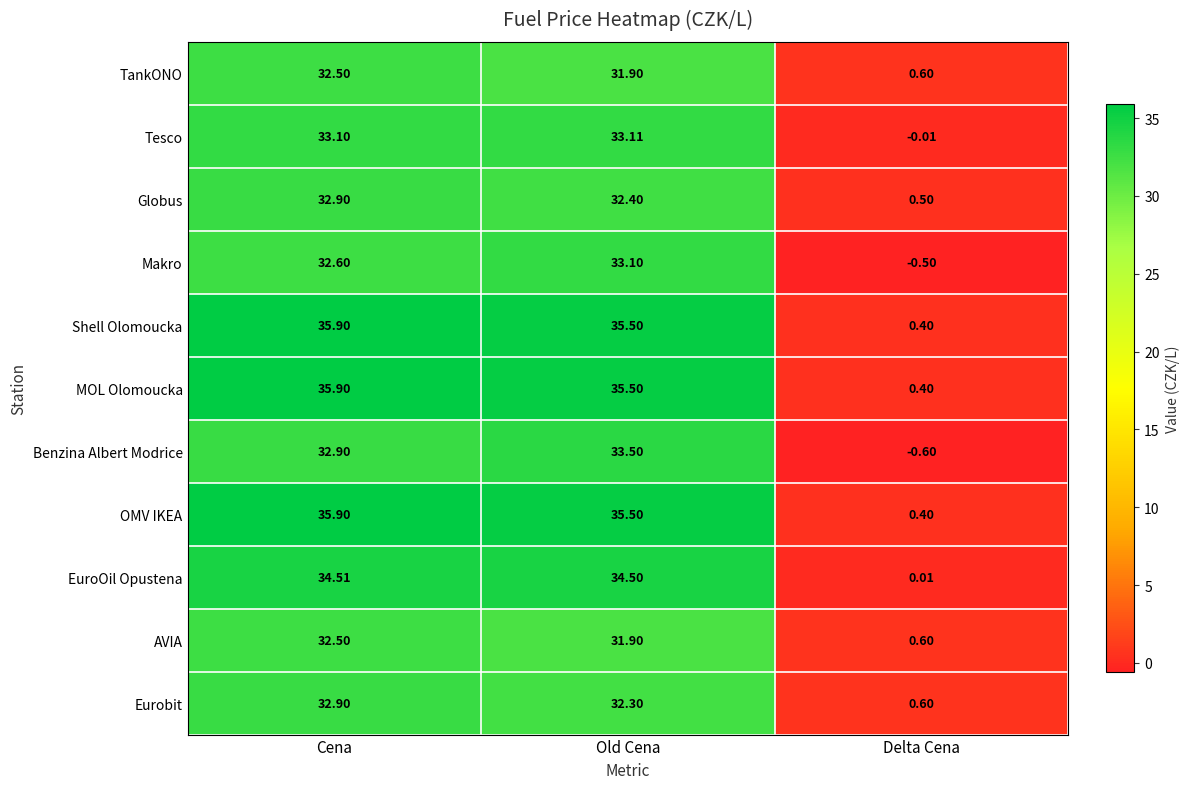

Rank the categories by Globus value from highest to lowest.

Cena, Old Cena, Delta Cena